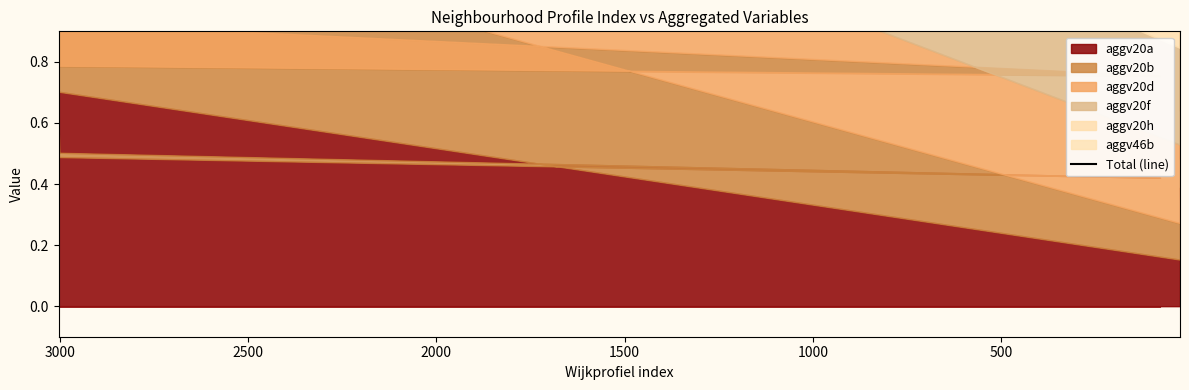

What is the value of the 8th point from the left?

1.9